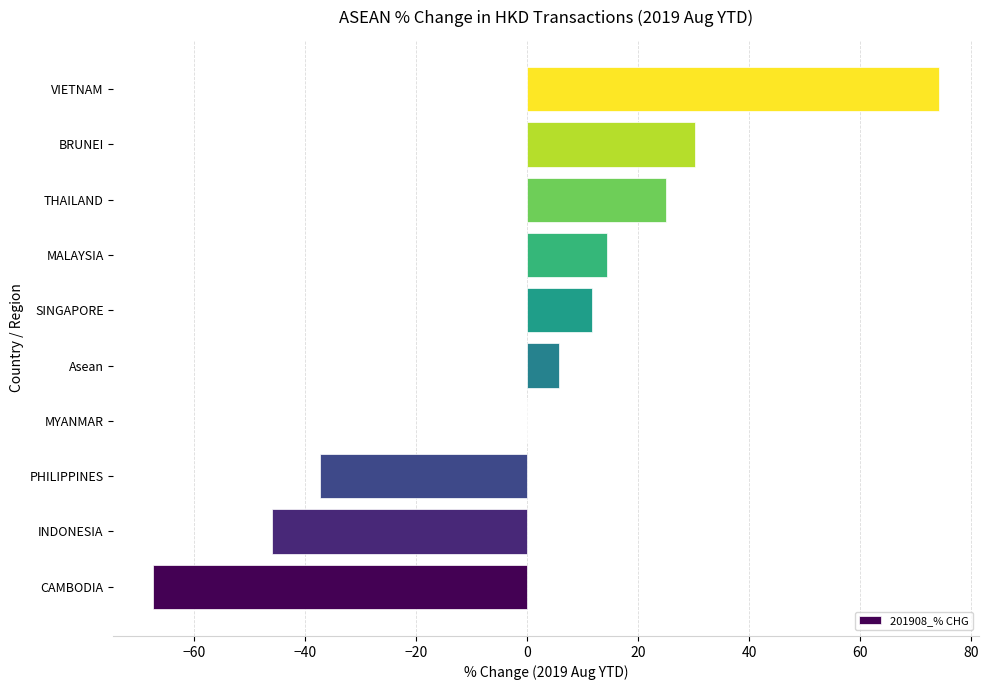

Reading top to bottom, what are all the values shown in this chart?

VIETNAM=74.2	BRUNEI=30.3	THAILAND=25.0	MALAYSIA=14.4	SINGAPORE=11.8	Asean=5.7	MYANMAR=0.0	PHILIPPINES=-37.2	INDONESIA=-46.0	CAMBODIA=-67.4